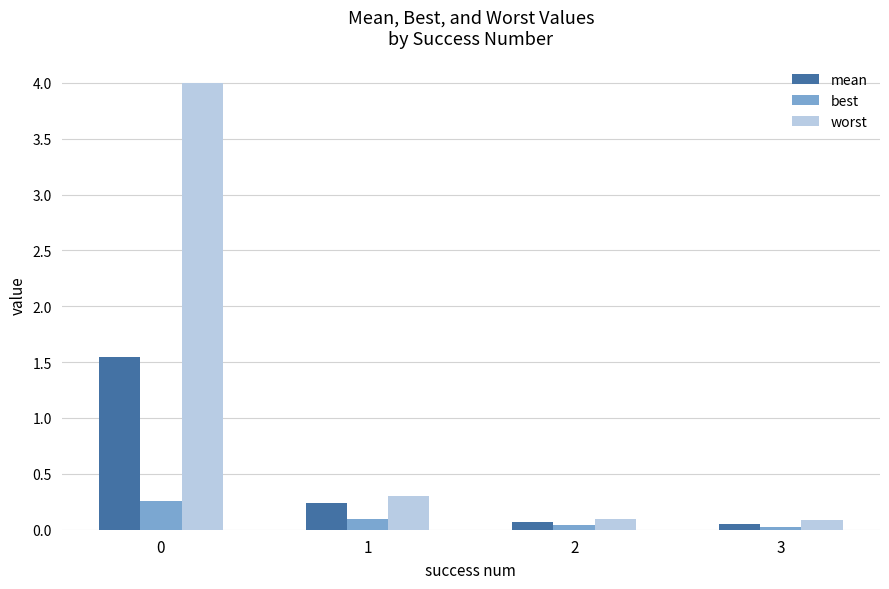

What is the total value across all series at 2?

0.2